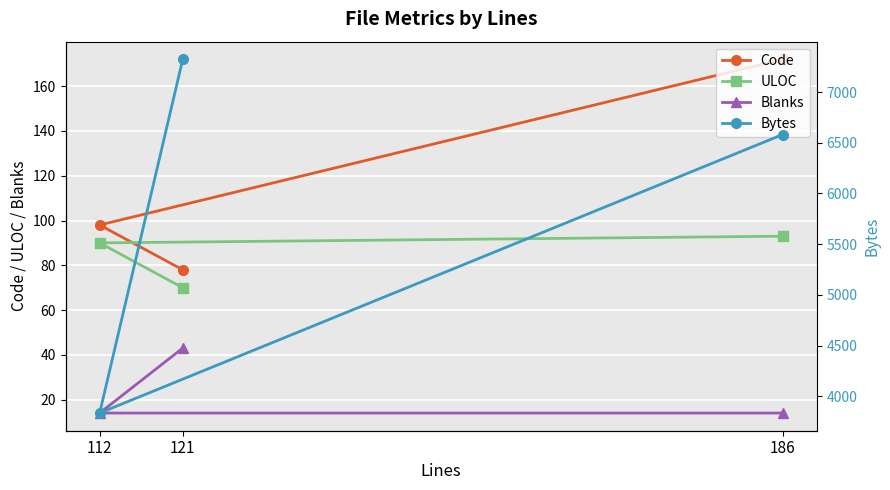

List the series in order of their peak value, highest first.

Bytes, Code, ULOC, Blanks